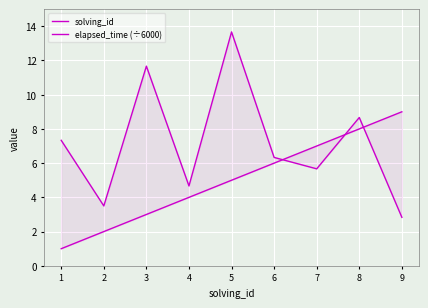

At which category does elapsed_time (÷6000) reach its first local valley?

2